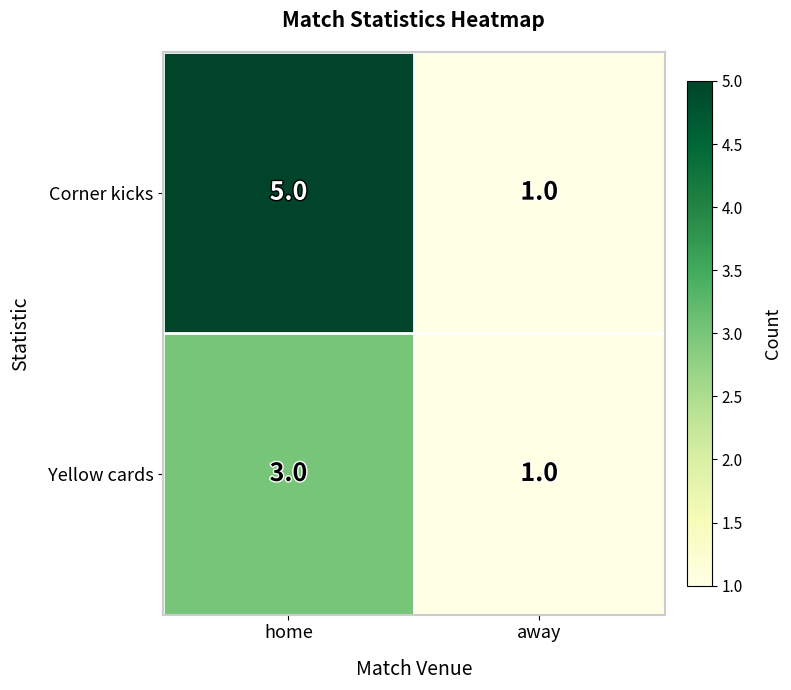

How many series are shown in this chart?

2